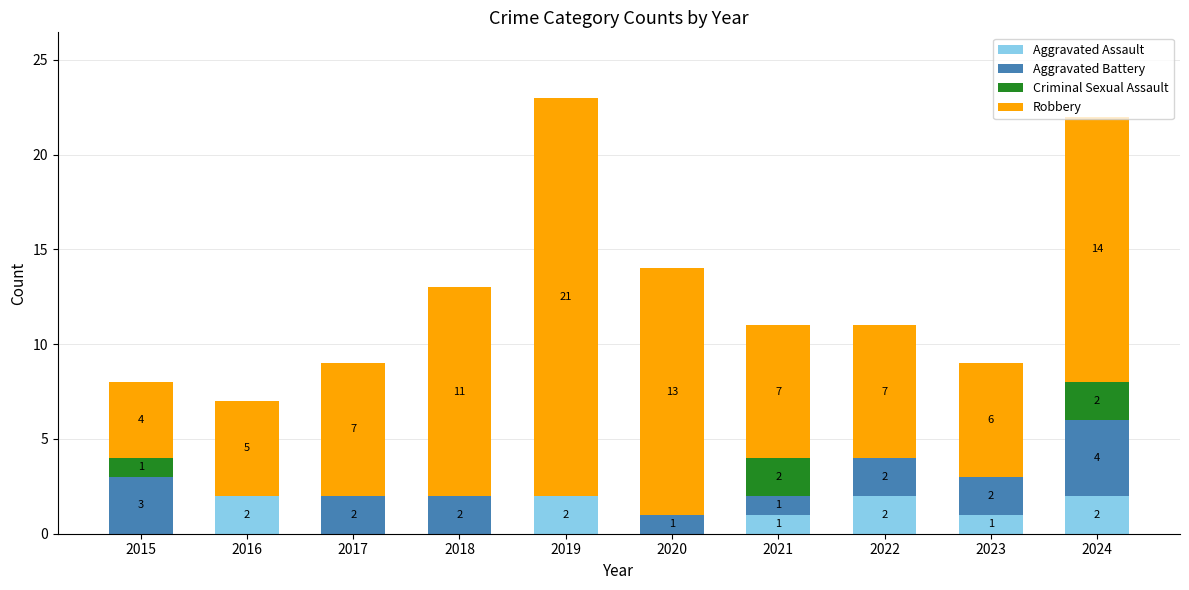

What is the maximum value for Aggravated Assault?

2